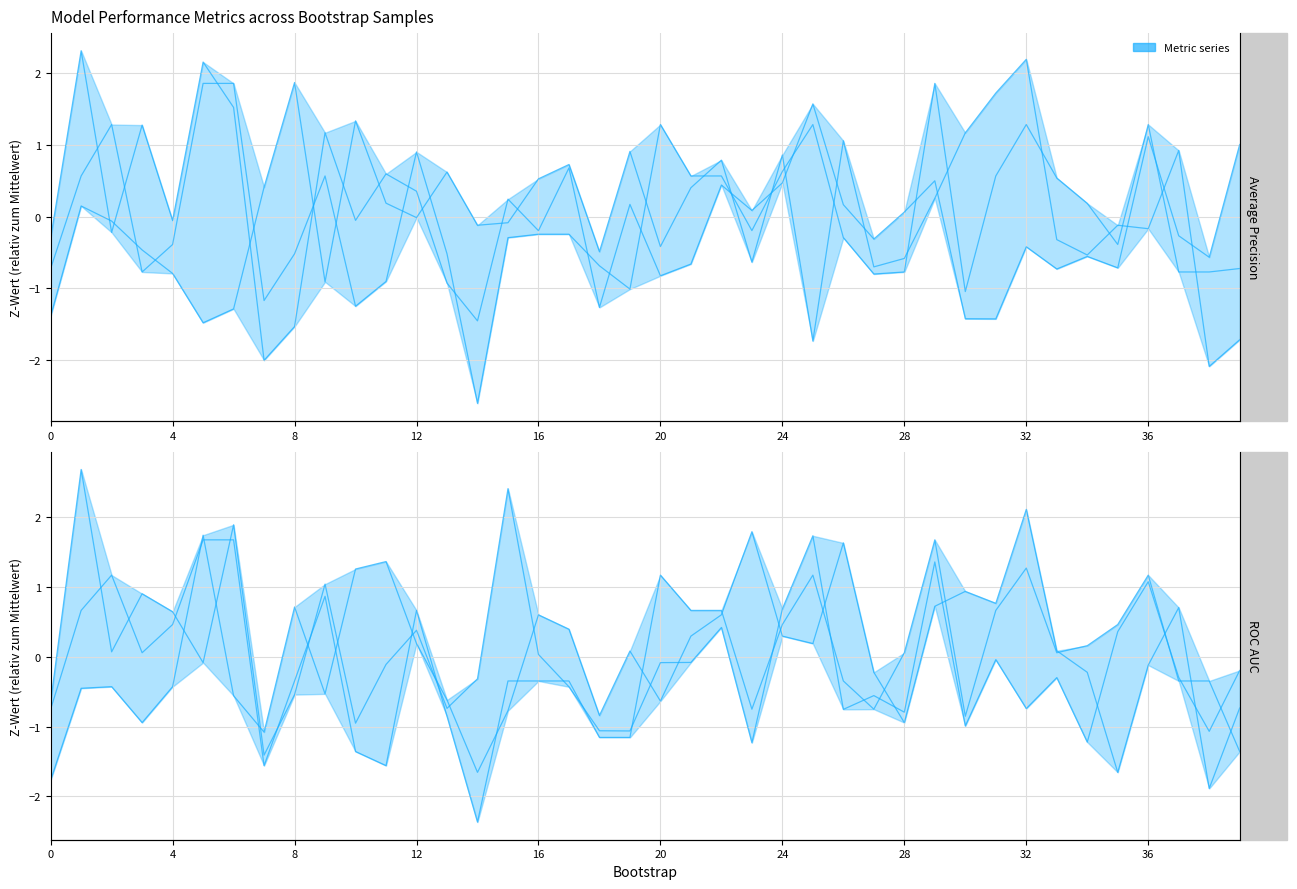

Where is the first local minimum for train_average_precision?

8